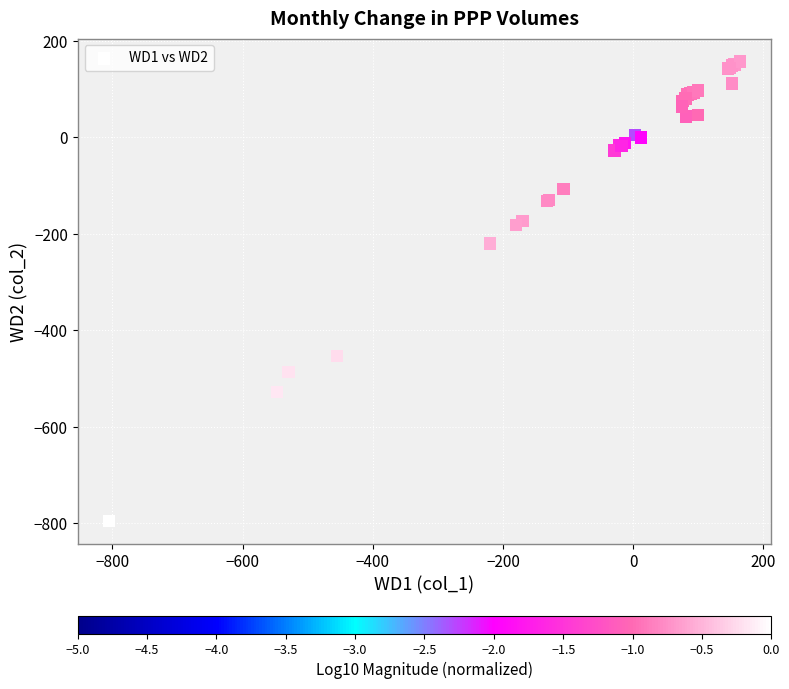

What Y value in the scatter plot is closest to -319?

-219.9